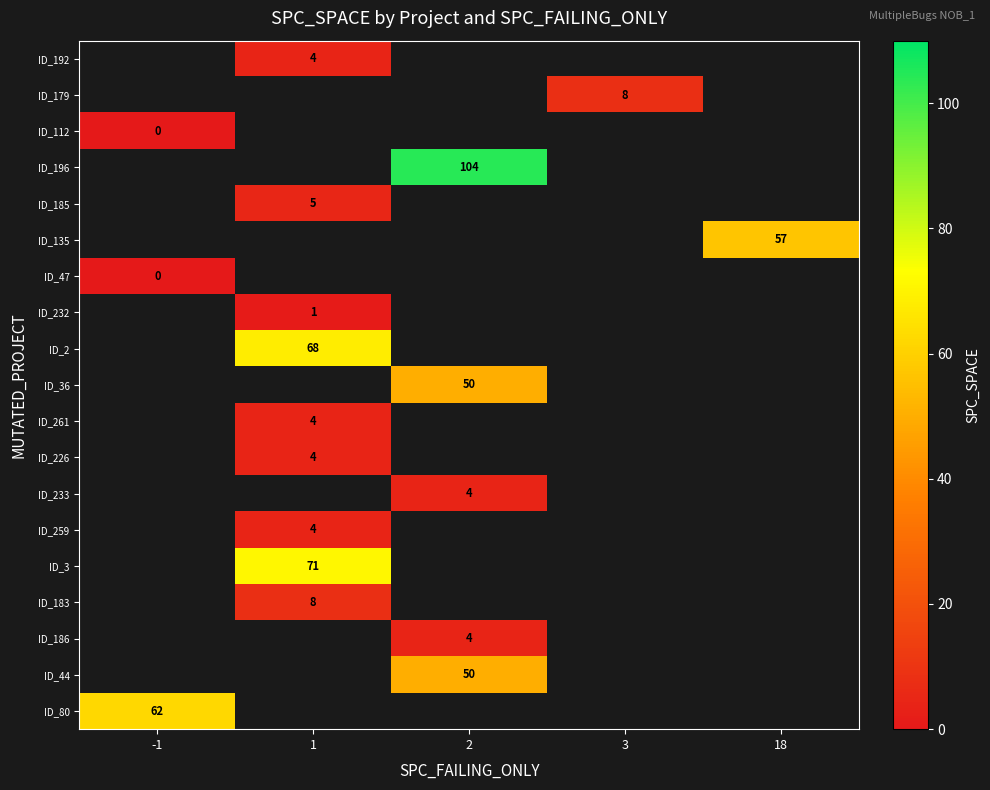

The ID_186 series shows 6 at 2. True or false?

False